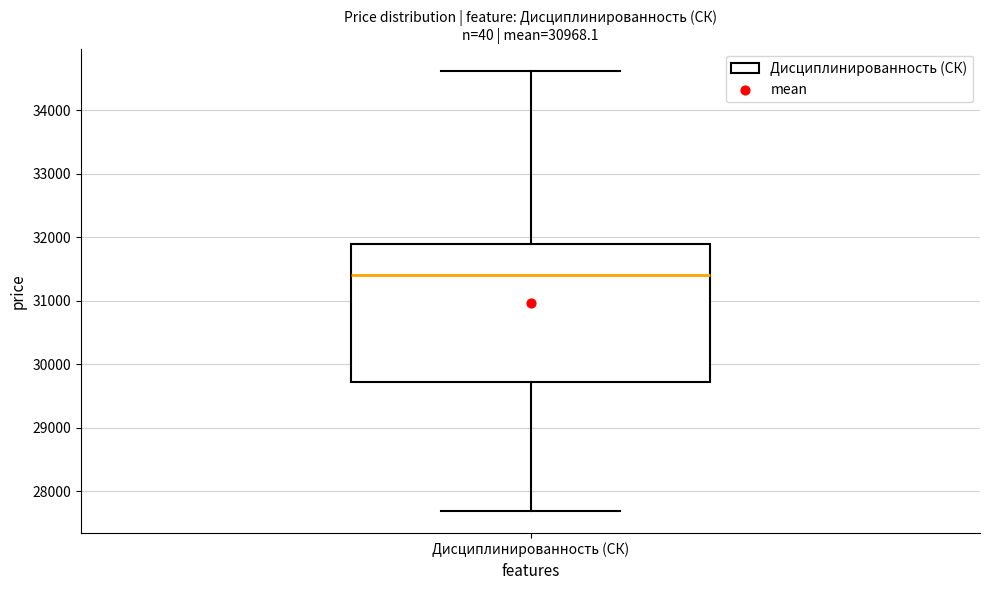

Read this box plot against the y-axis: the position of the median line, the range covered by the box, and the ends of both whiskers. The values are not printed on the chart, so give them approximately, as read against the axis.

median 31400, box 29700 to 31900, whiskers 27700 to 34600